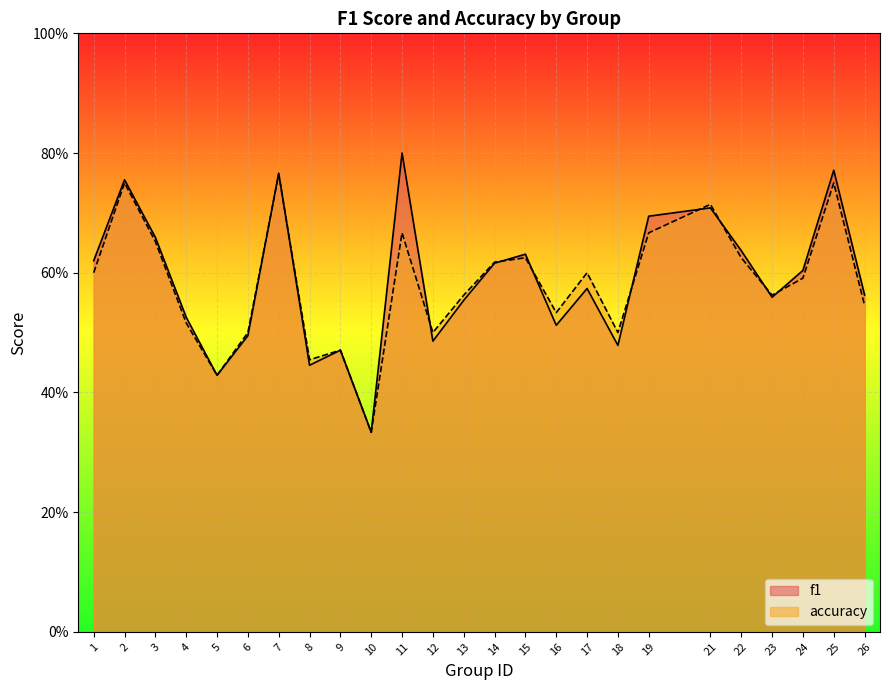

Where is the first local maximum for f1?

2